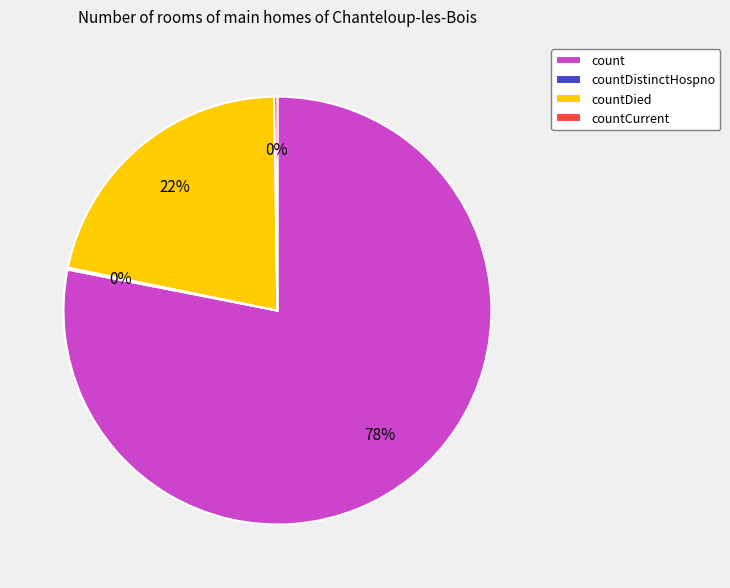

Which category has the biggest portion of the pie?

count